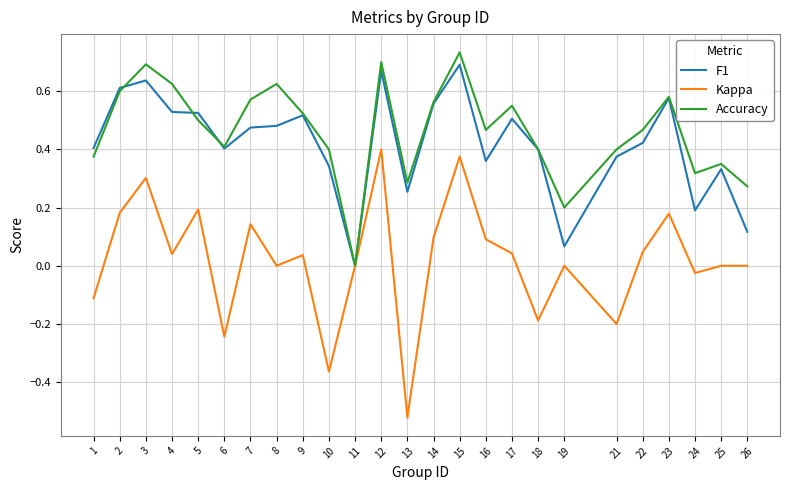

How many positive values does the Accuracy series have?

24